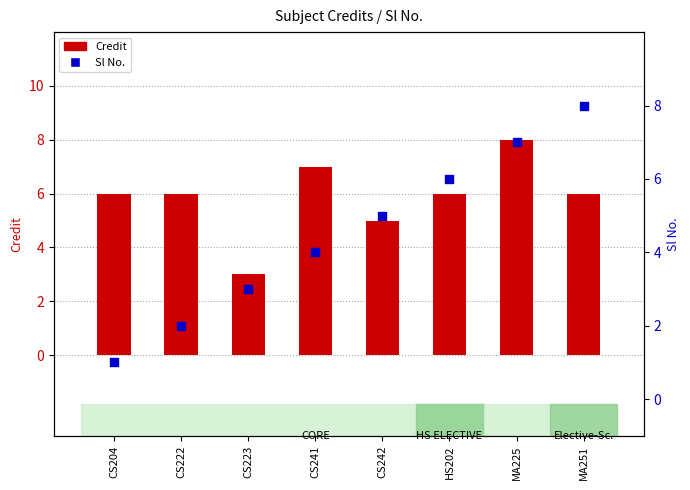

Is the value of Sl No. at CS223 greater than the value of Credit at CS241?

No